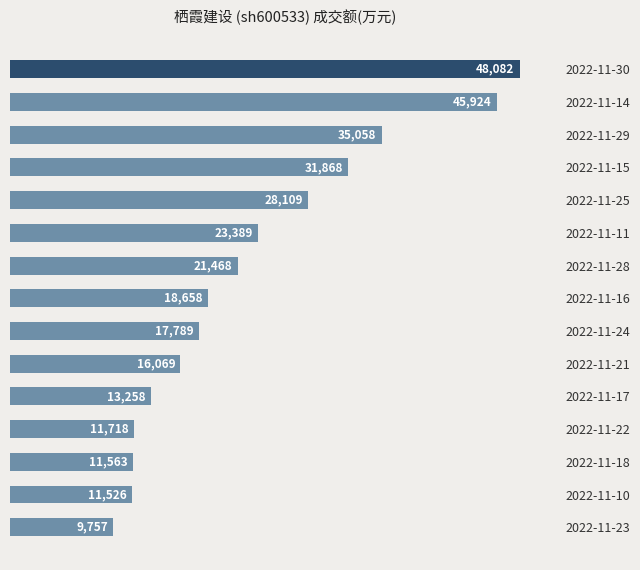

At which label is the value closest to 28919?

2022-11-25